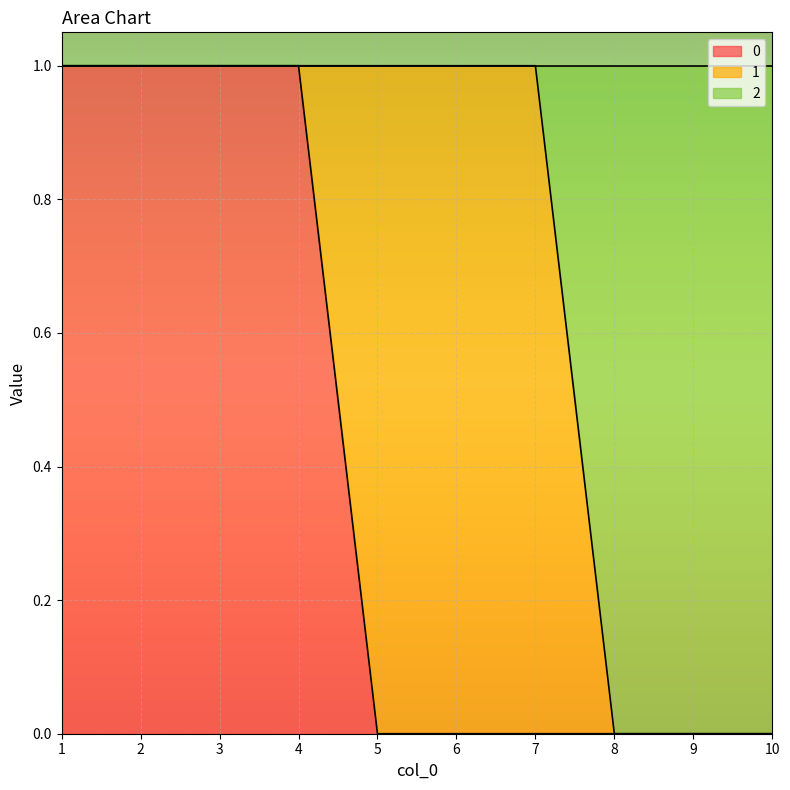

Is it true that 2 equals 1 at 4?

True